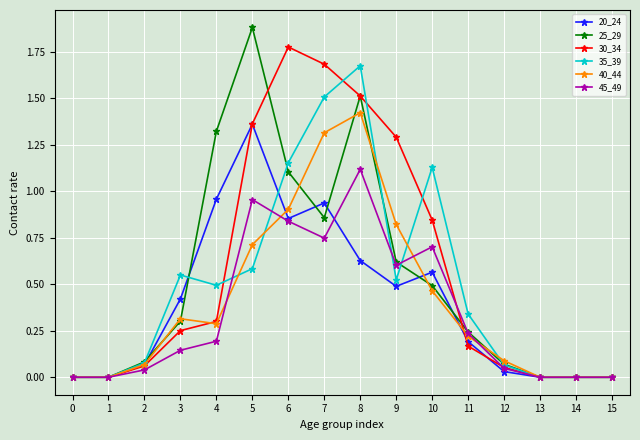

True or false: 20_24 has more than 0 points higher than both neighbors.

True